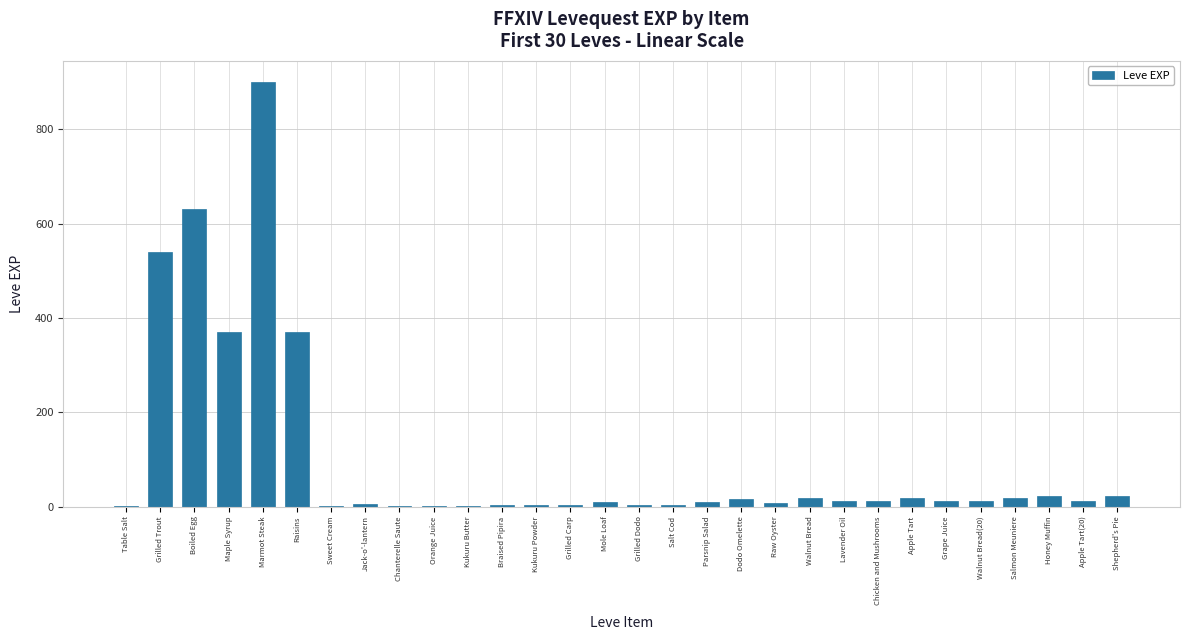

What is the maximum value shown in the chart?

900